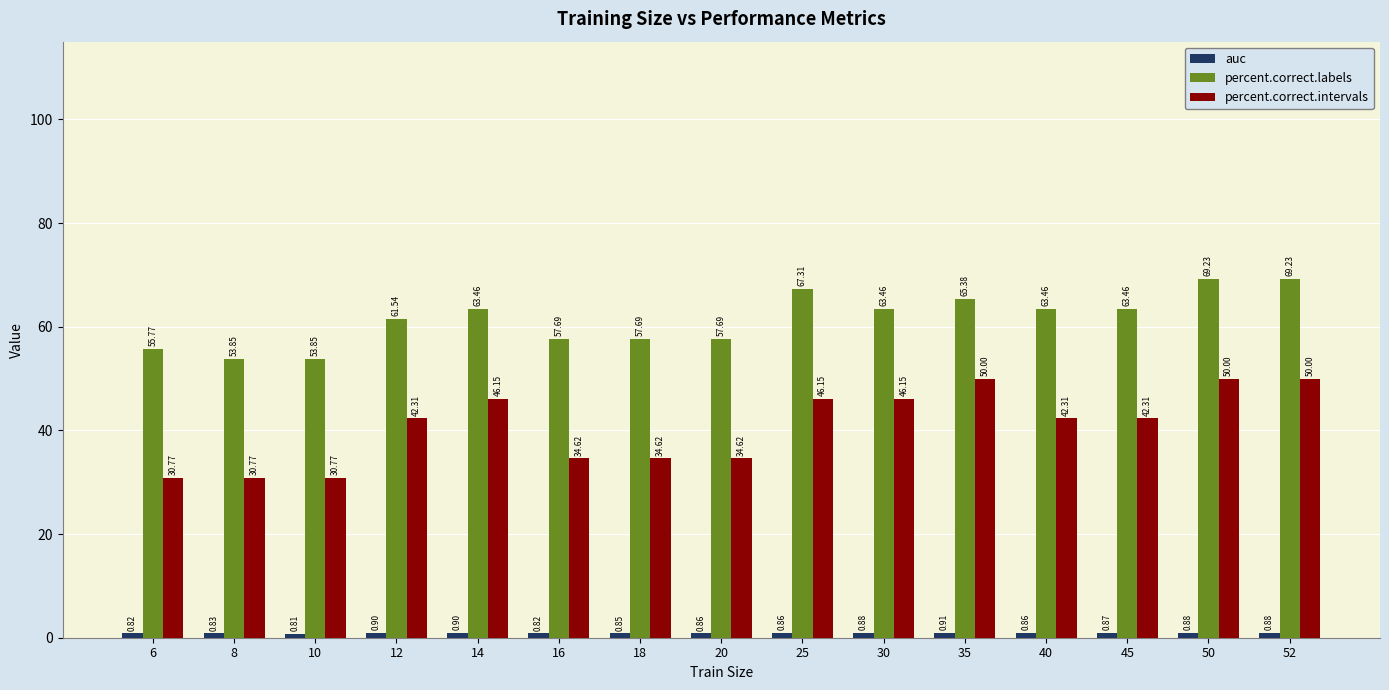

Where does the percent.correct.intervals series first go above 42?

12